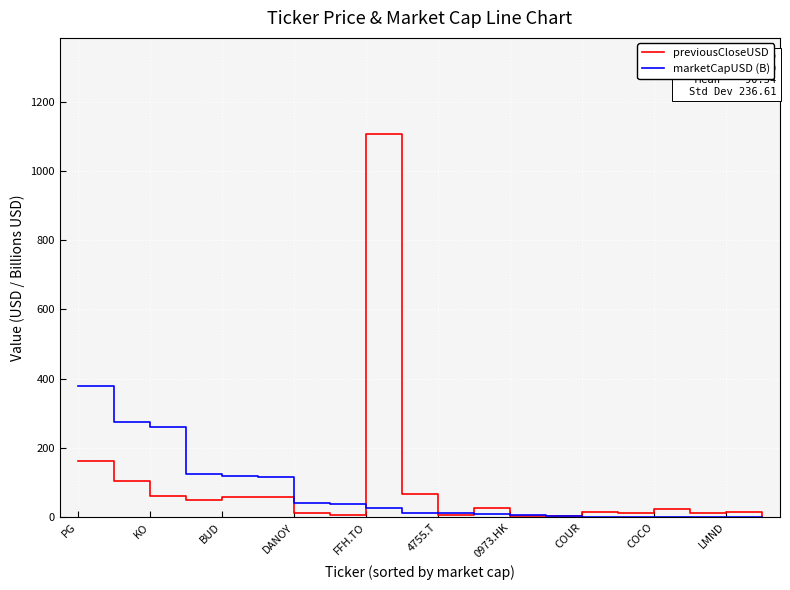

Which series has the largest range (max minus min)?

previousCloseUSD